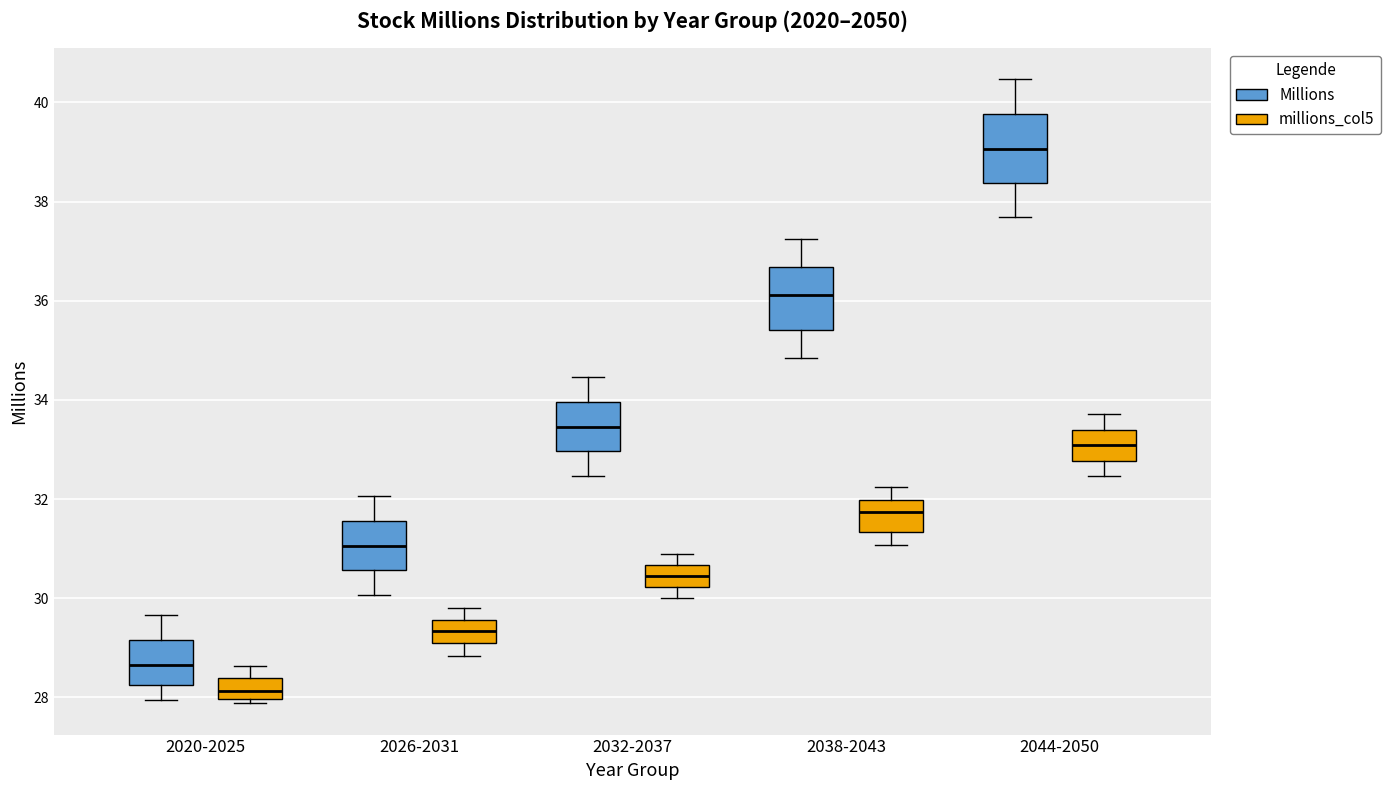

Reading left to right, read every box against the y-axis: the position of its median line, the range the box covers, and the ends of its whiskers. The values are not printed on the chart, so give them approximately, as read against the axis.

2020-2025 (Millions): median 28.6, box 28.2 to 29.2, whiskers 28.0 to 29.6
2020-2025 (millions_col5): median 28.2, box 28.0 to 28.4, whiskers 27.8 to 28.6
2026-2031 (Millions): median 31.0, box 30.6 to 31.6, whiskers 30.0 to 32.0
2026-2031 (millions_col5): median 29.4, box 29.0 to 29.6, whiskers 28.8 to 29.8
2032-2037 (Millions): median 33.4, box 33.0 to 34.0, whiskers 32.4 to 34.4
2032-2037 (millions_col5): median 30.4, box 30.2 to 30.6, whiskers 30.0 to 30.8
2038-2043 (Millions): median 36.2, box 35.4 to 36.6, whiskers 34.8 to 37.2
2038-2043 (millions_col5): median 31.8, box 31.4 to 32.0, whiskers 31.0 to 32.2
2044-2050 (Millions): median 39.0, box 38.4 to 39.8, whiskers 37.6 to 40.4
2044-2050 (millions_col5): median 33.0, box 32.8 to 33.4, whiskers 32.4 to 33.8